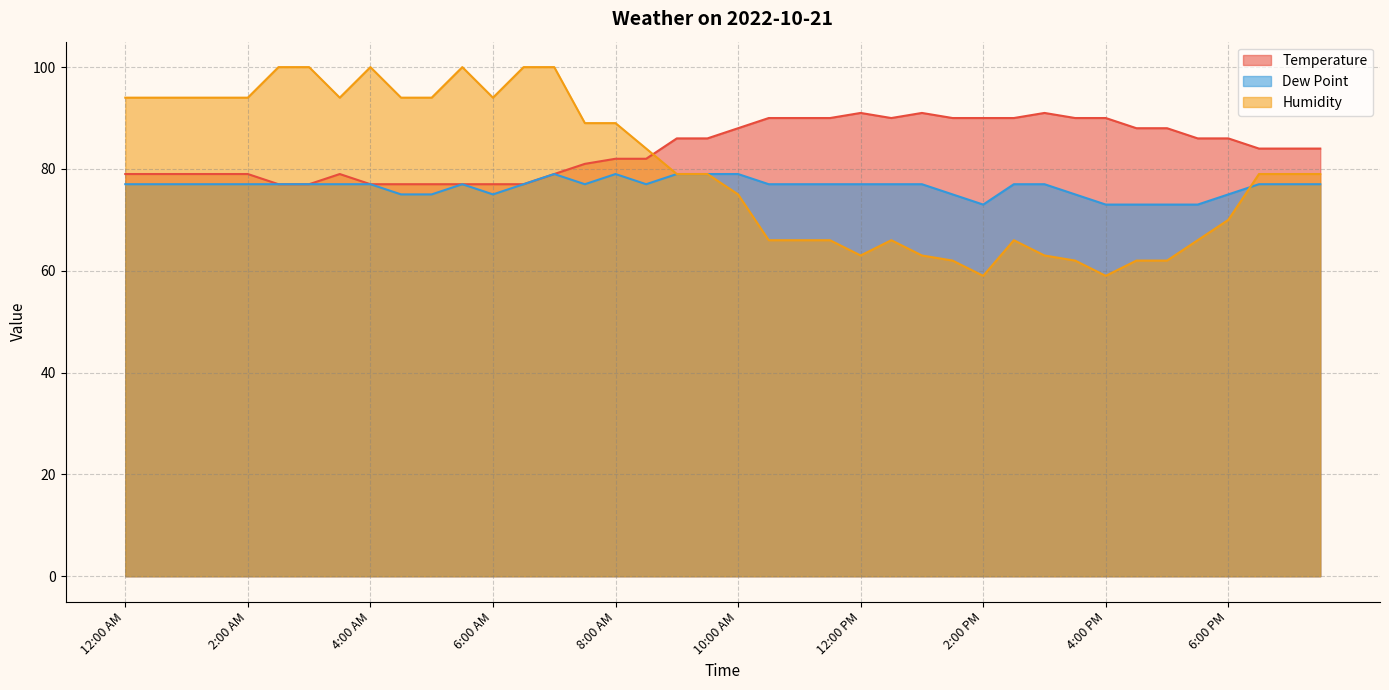

Where does the Humidity series first go above 79?

12:00 AM